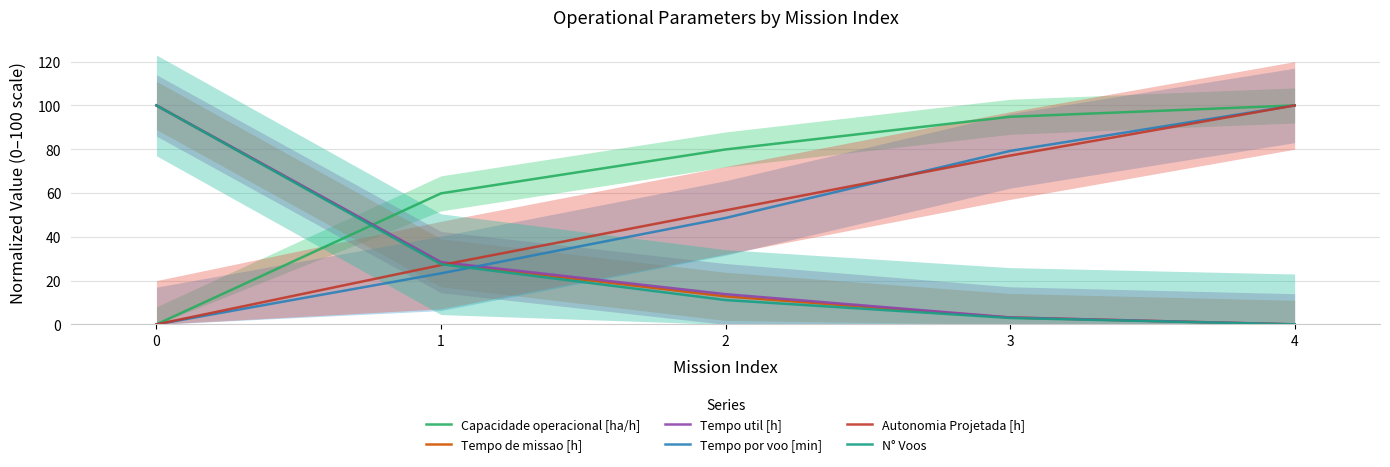

Which series has the largest total across all categories?

Capacidade operacional [ha/h]